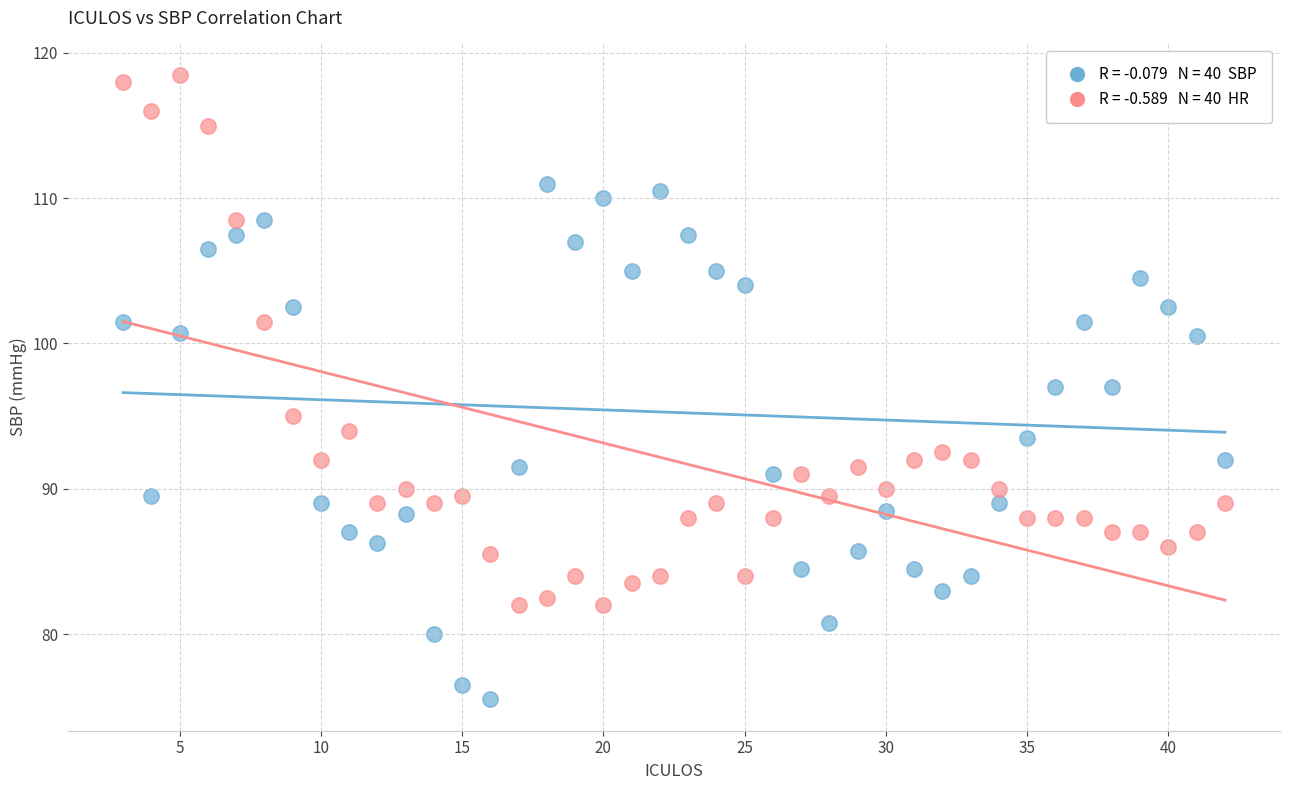

Across all data points, what is the range of Y values (max minus min)?

43.0